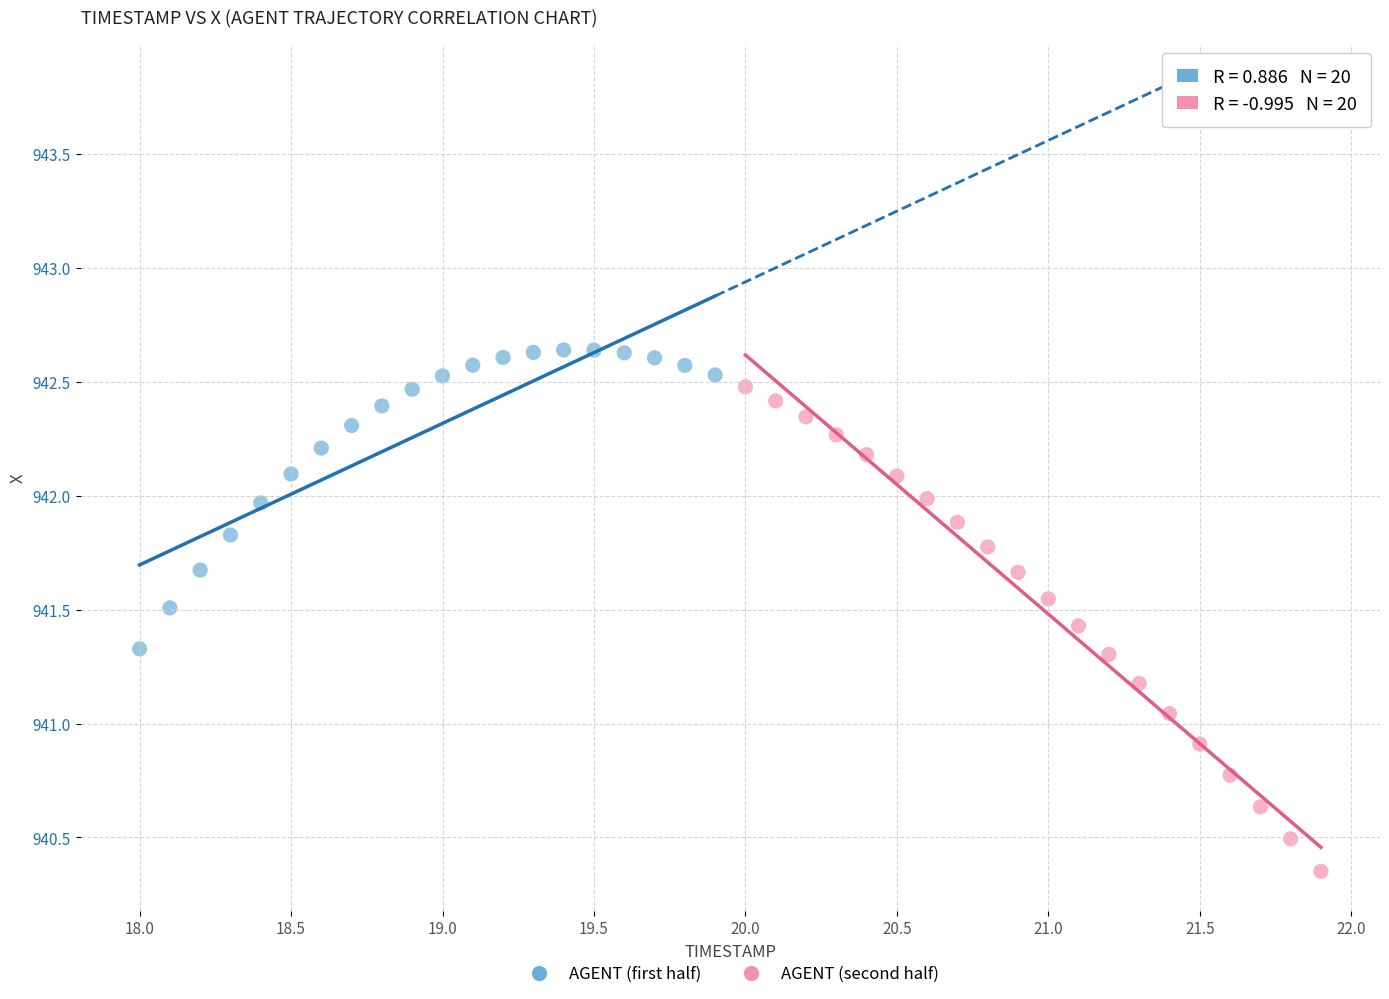

Which series has the widest spread of Y values?

AGENT (second half)